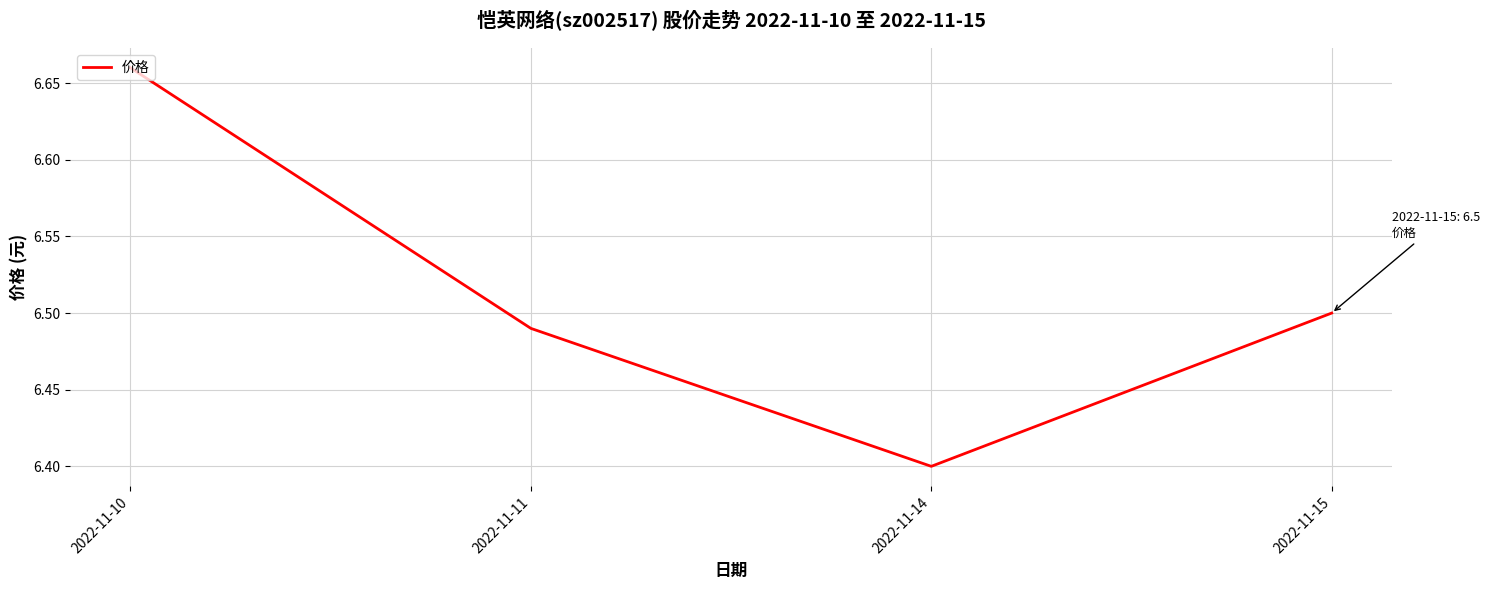

True or false: the data has more than 2 interior local peaks.

False